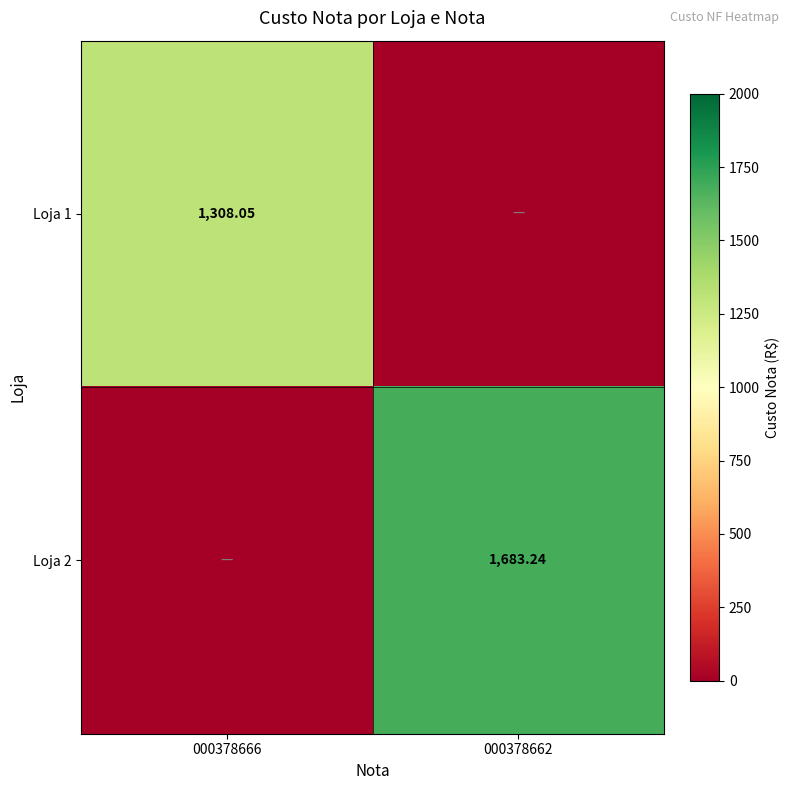

Is the value of Loja 1 at 000378666 greater than the value of Loja 2 at 000378662?

No